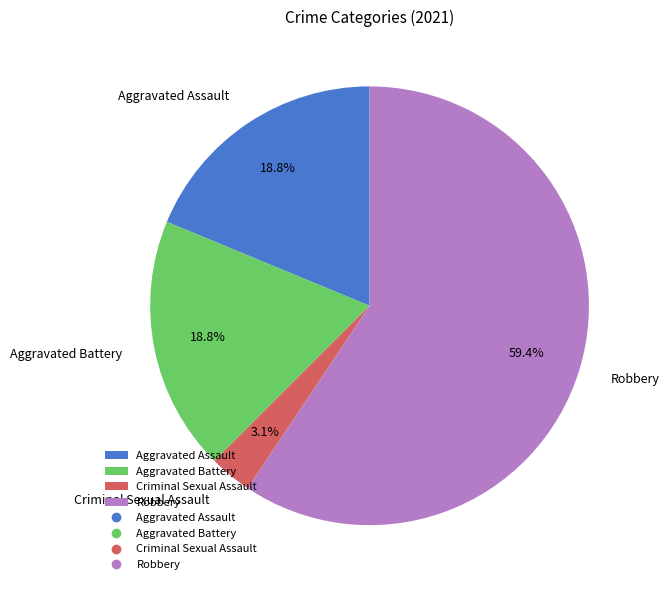

How many slices are in this pie chart?

4